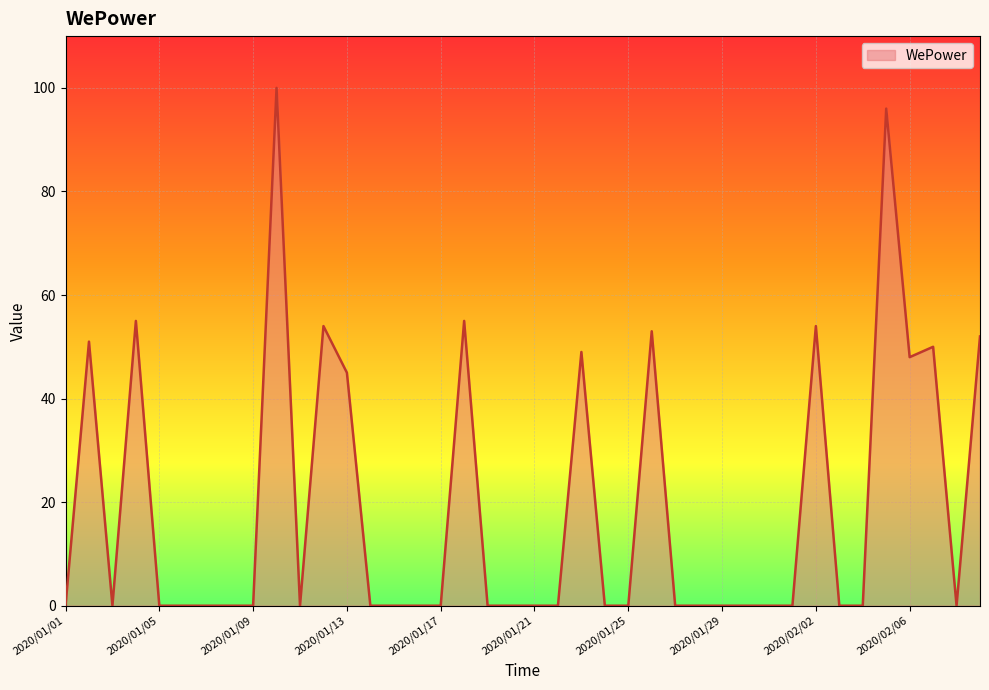

What is the difference between the maximum and minimum values?

100